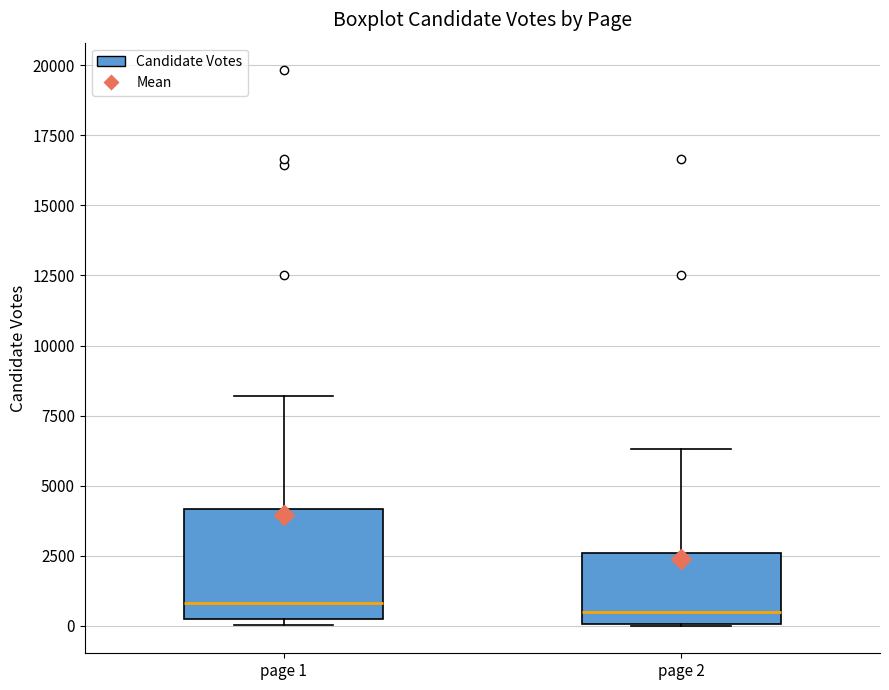

Reading left to right, transcribe this box plot: for each box, give where its median line is, the range the box spans, and where its two whiskers end, as read against the y-axis. The values are not printed on the chart, so give them approximately, as read against the axis.

page 1: median 1000, box 500 to 4000, whiskers 0 to 8000
page 2: median 500, box 0 to 2500, whiskers 0 to 6500